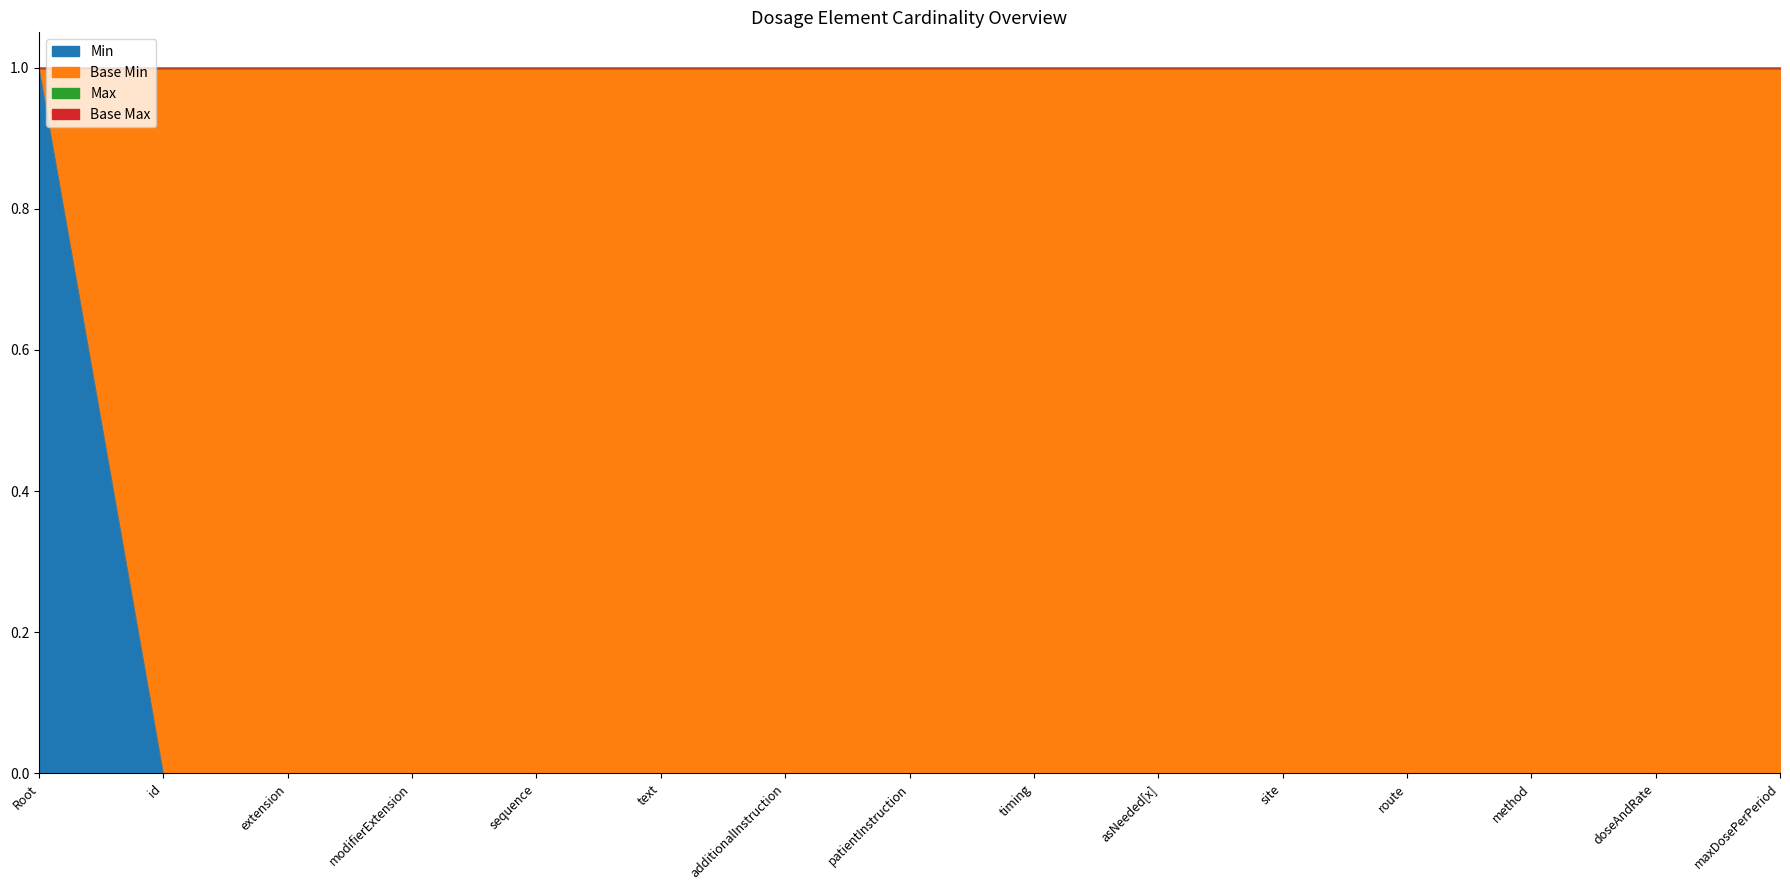

What is the difference between the highest and lowest values at Dosage.additionalInstruction?

1